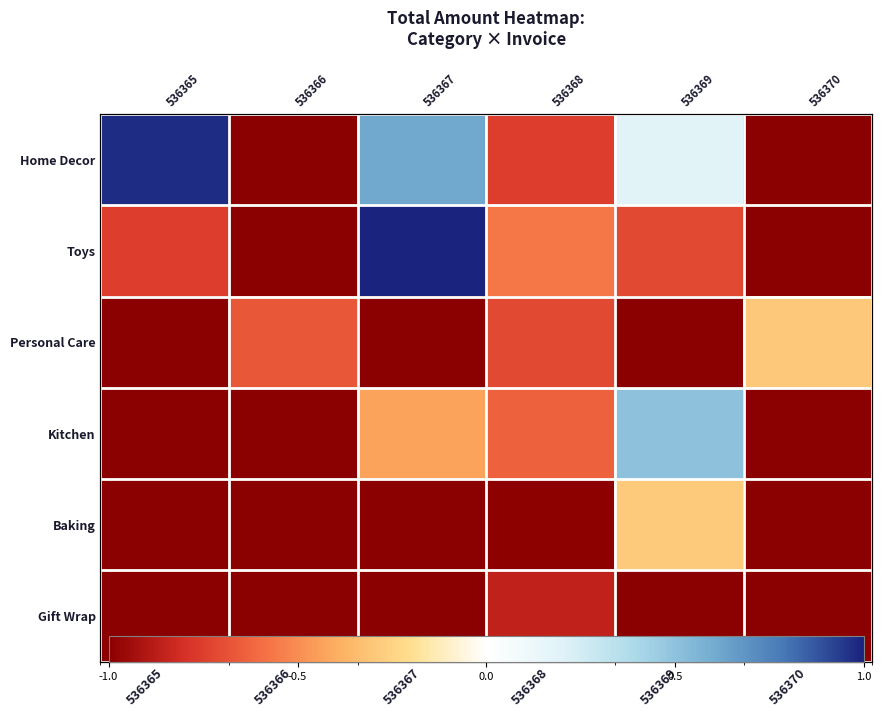

How many values in the Kitchen series are below 0?

5